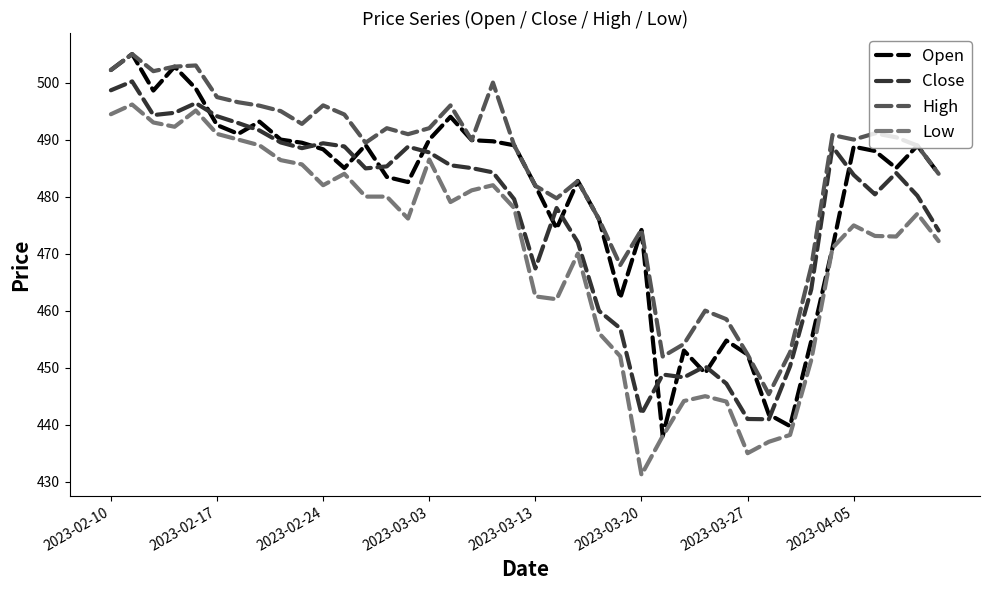

What is the lowest value of the Open series?

438.0